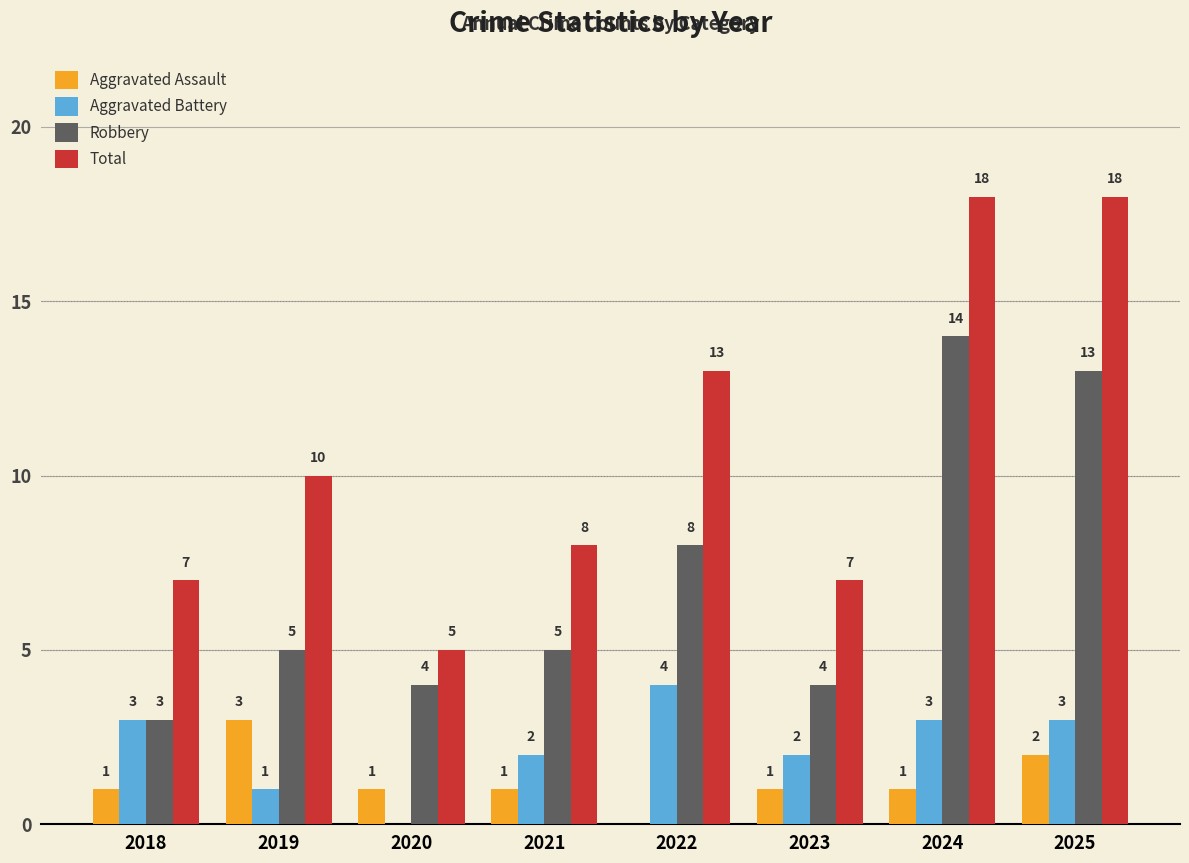

Is the value of Aggravated Assault at 2019 greater than the value of Total at 2018?

No